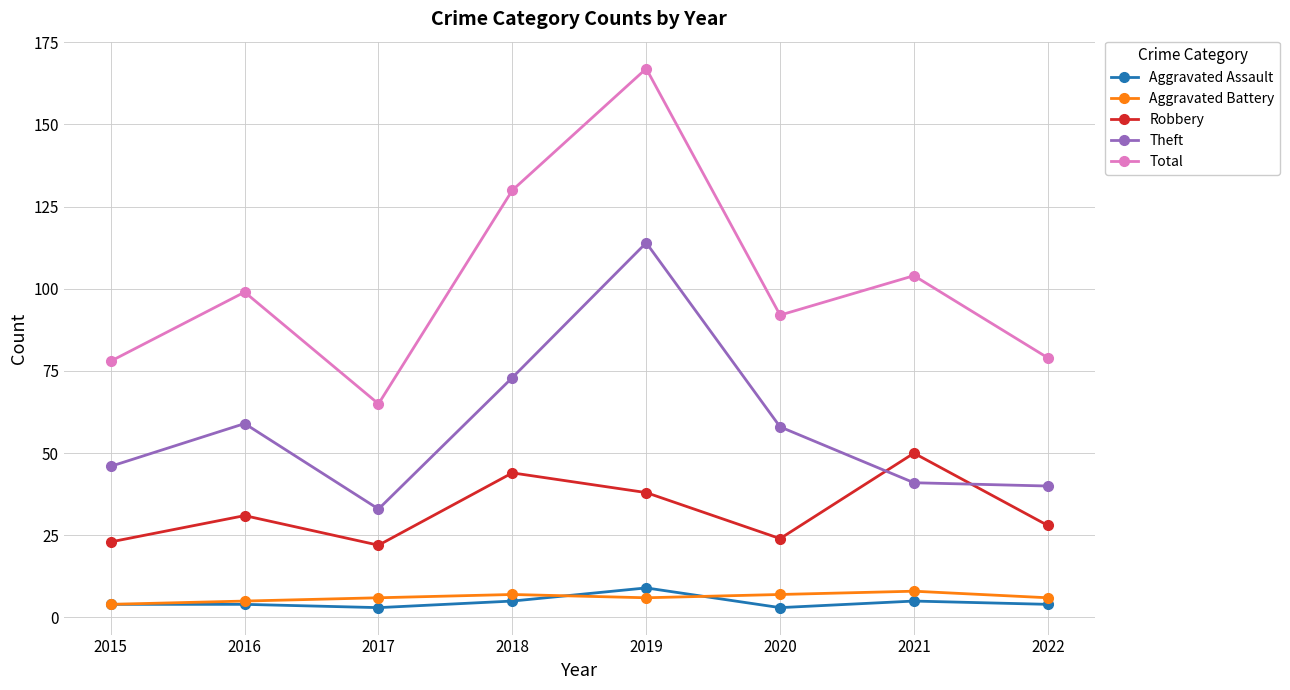

How many data points in Robbery are less than 31?

4